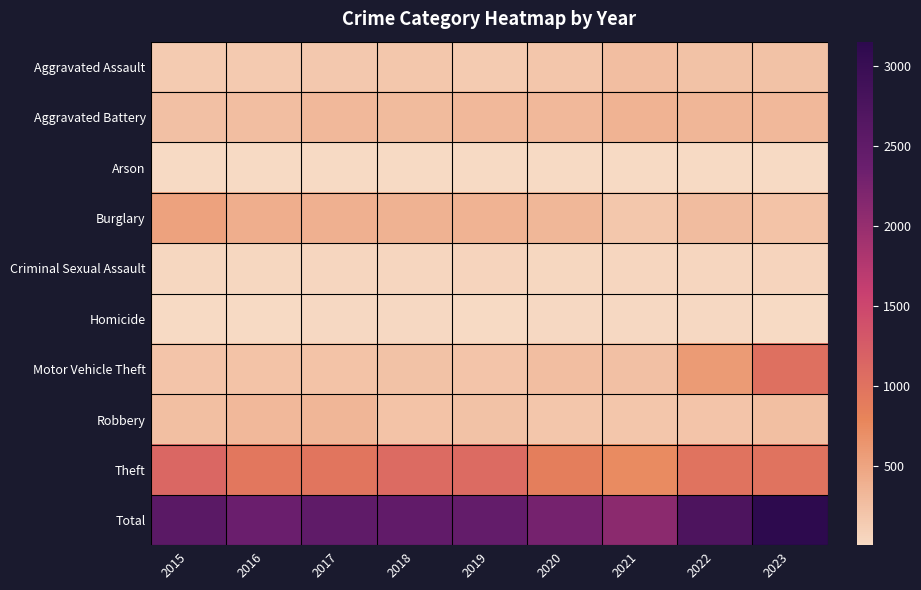

What is the smallest value displayed?

6